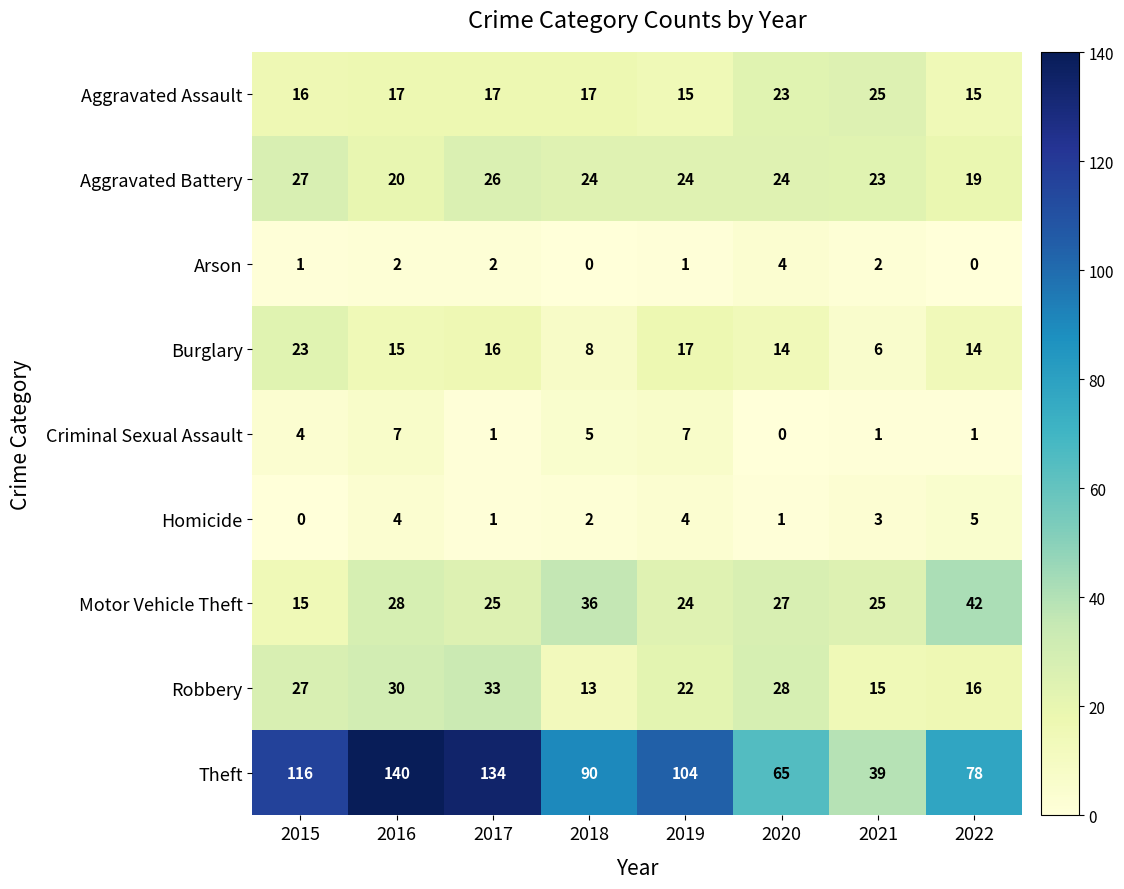

Where is Aggravated Battery nearest to the value 23?

2021